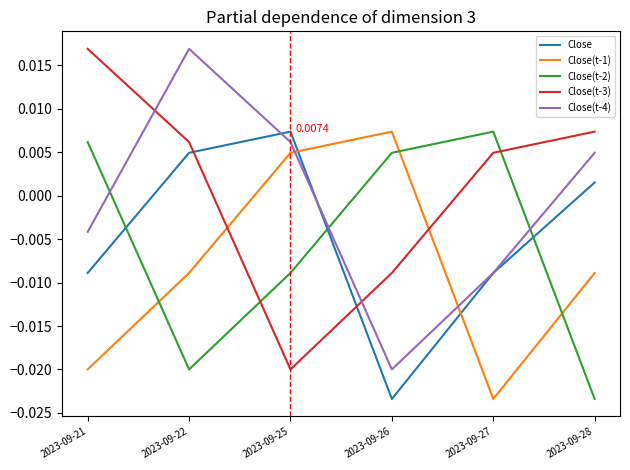

How many lines are shown in the chart?

5